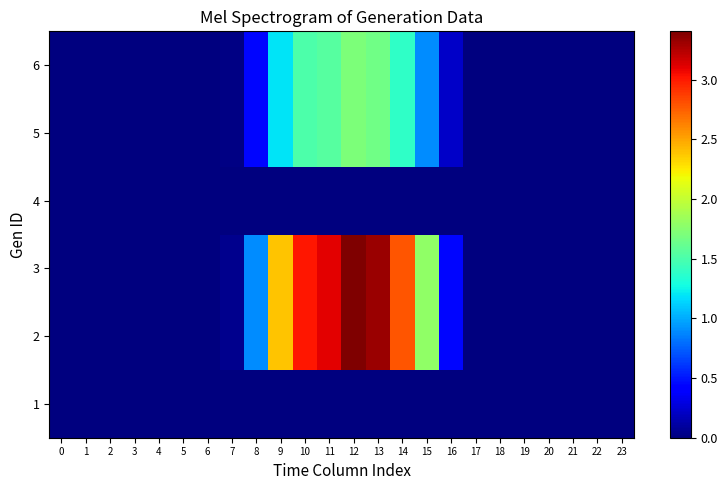

How many series are shown in this chart?

6